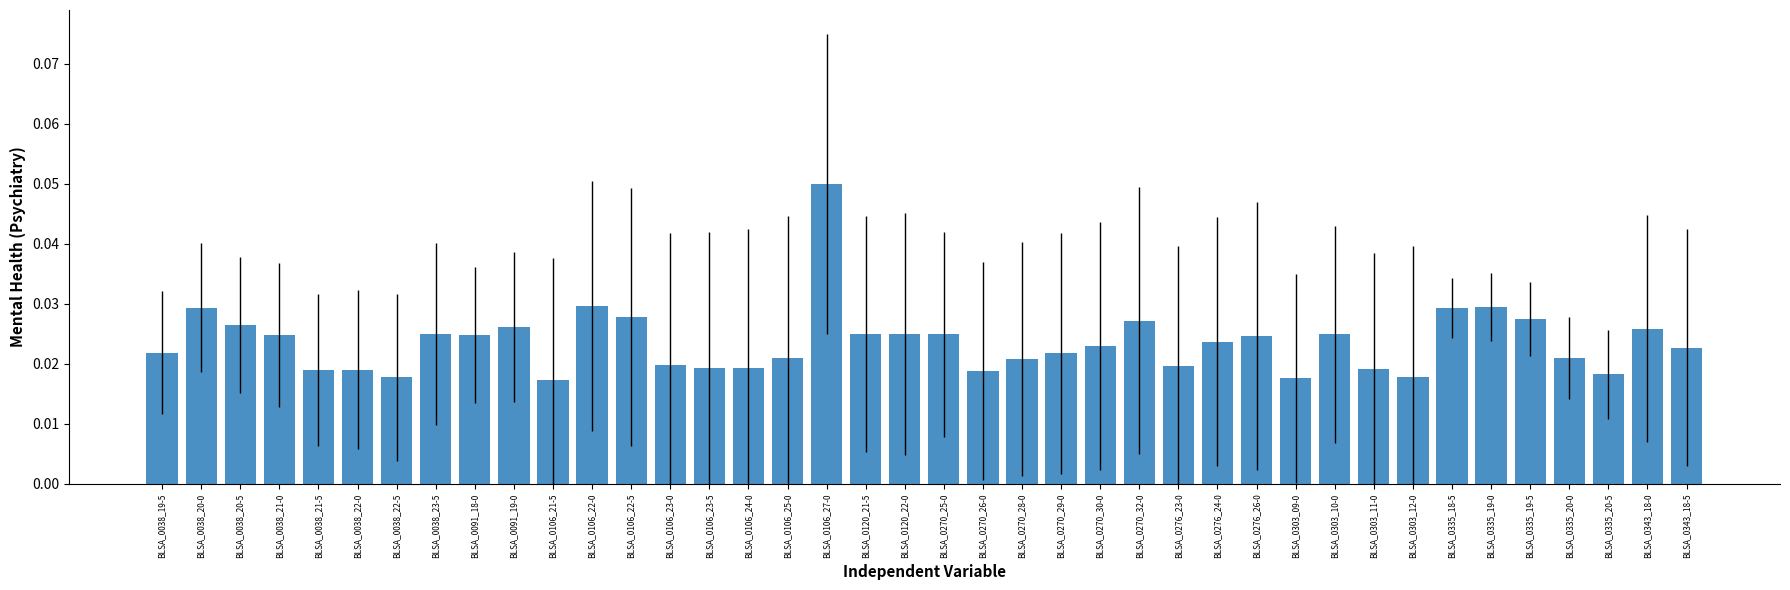

How many values are between 0 and 1?

40